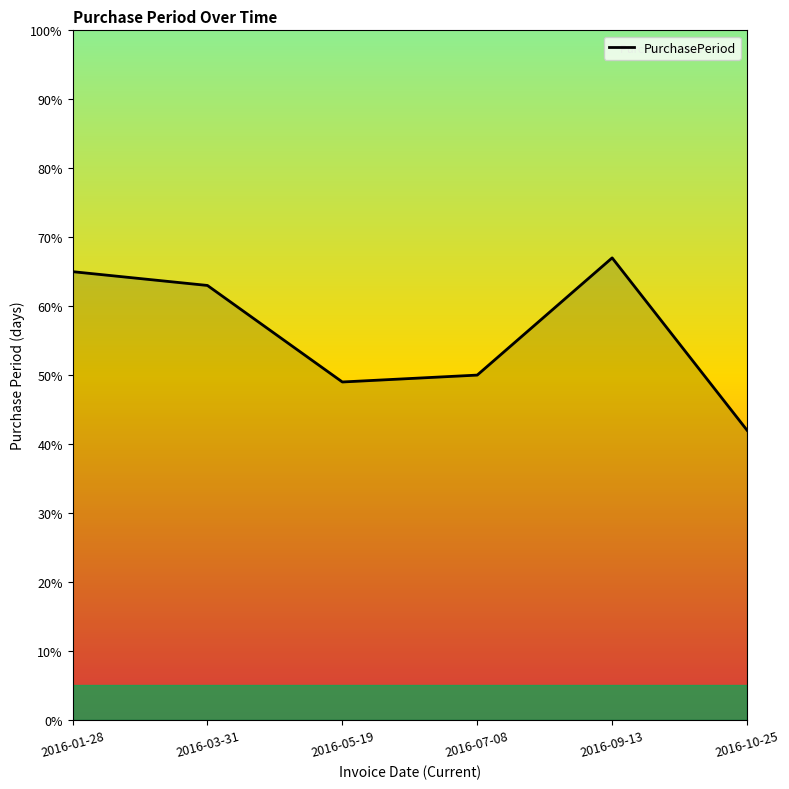

True or false: the data shows 23 at 2016-07-08.

False